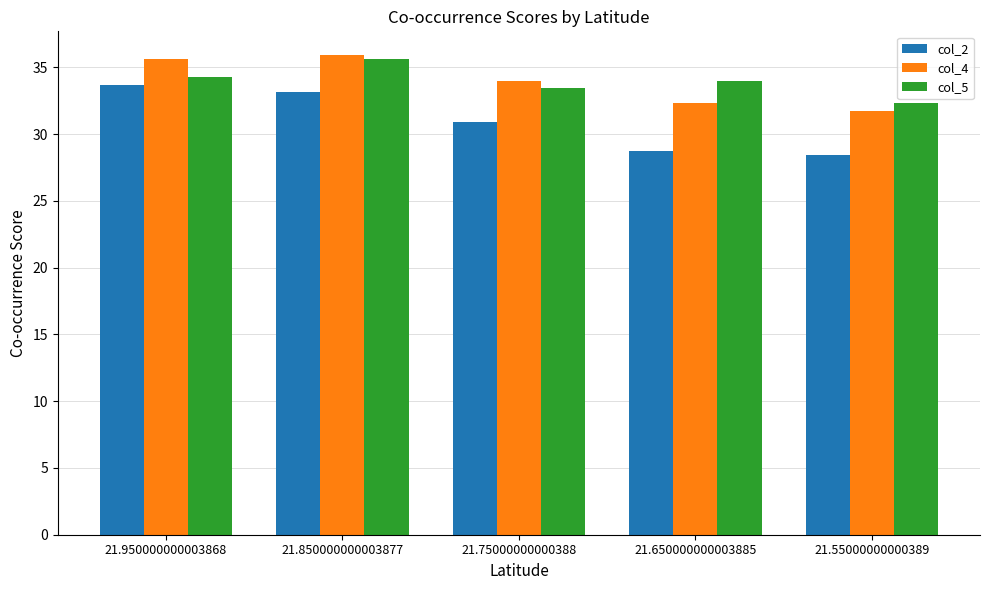

What is the approximate value of col_4 at 21.55000000000389?

31.8